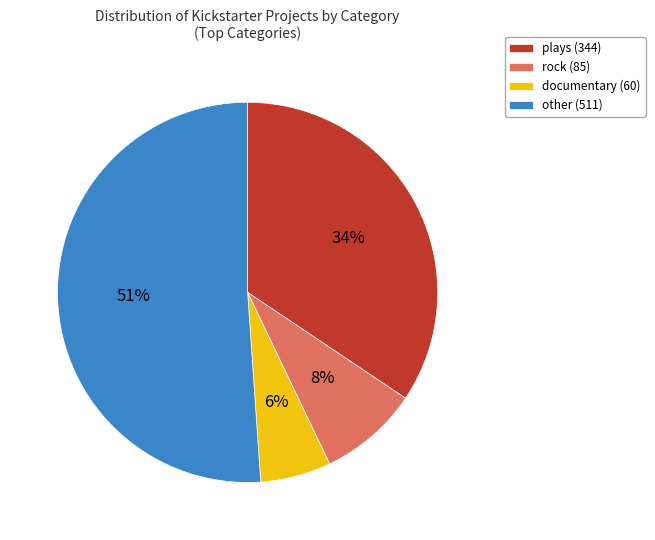

How many segments does this pie chart have?

4